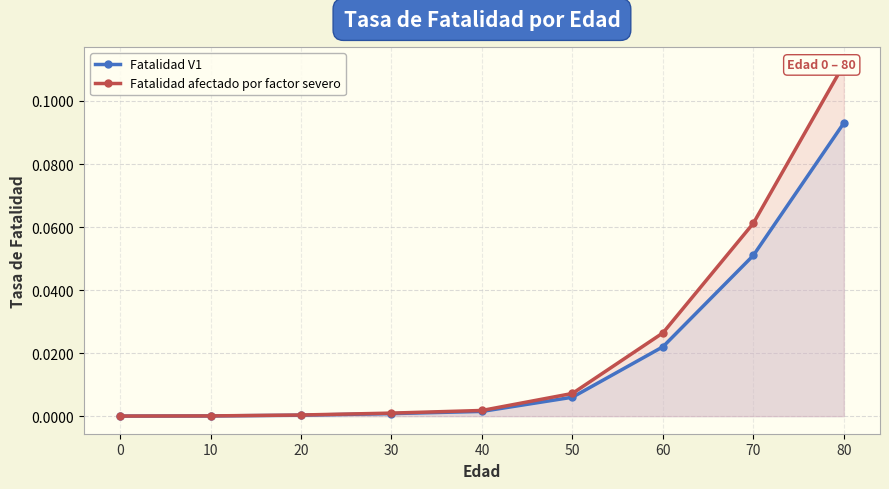

What is the difference between the maximum and minimum values in the Fatalidad V1 series?

0.1